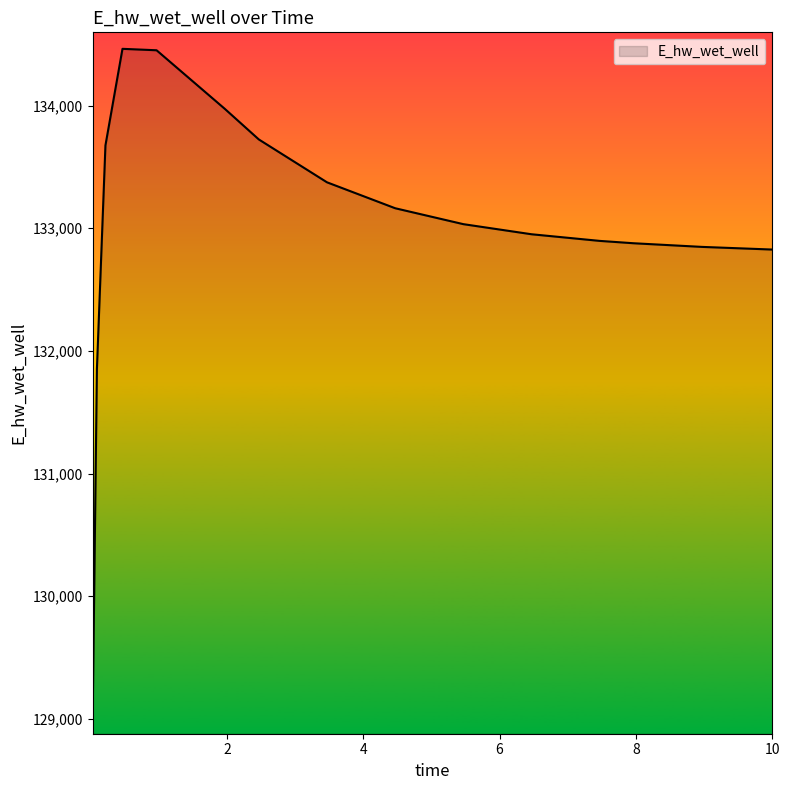

What is the difference between the maximum and minimum values?

5453.6